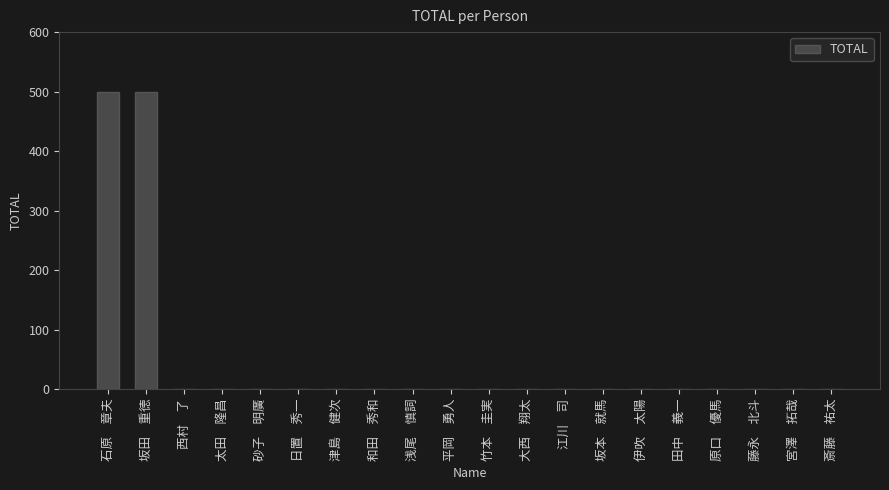

What is the greatest value displayed?

500